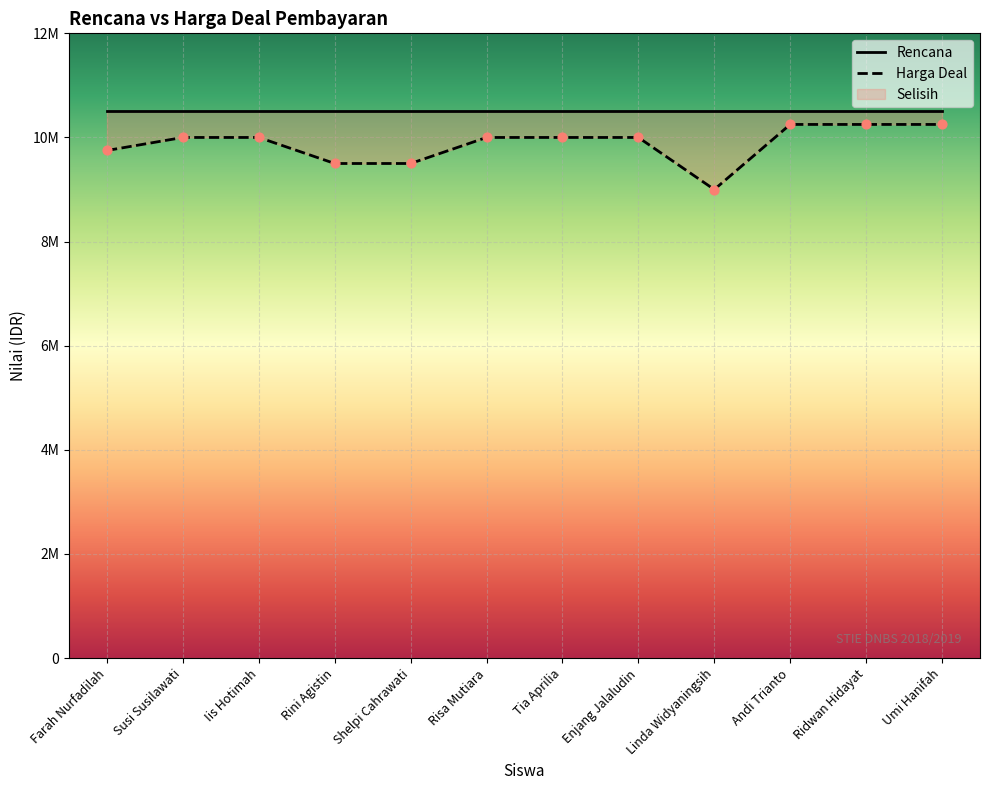

Approximately how many times larger is the value at Farah Nurfadilah compared to Iis Hotimah?

1.0